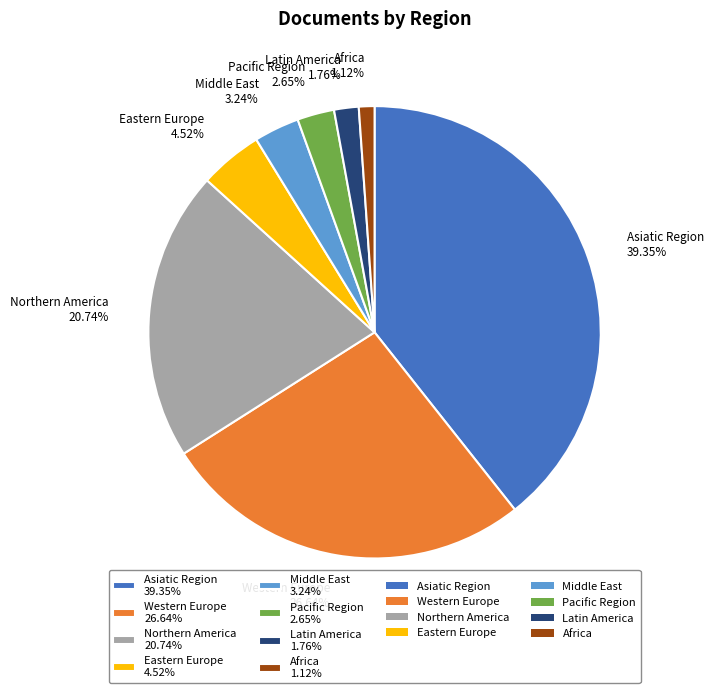

To the nearest percent, what portion does Africa represent?

1%